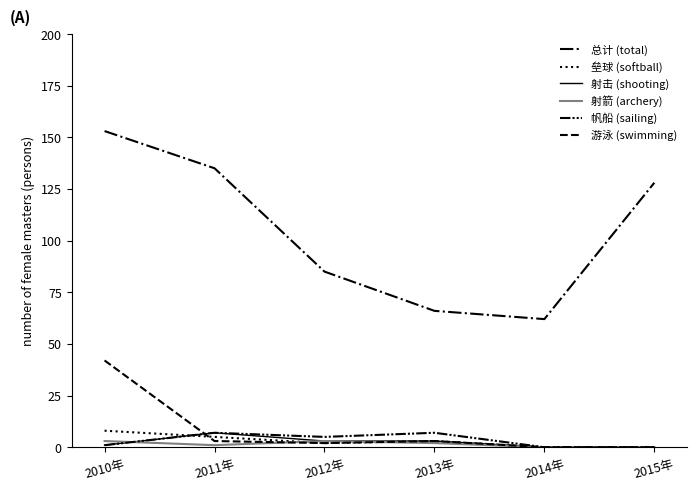

Does the chart have visible grid lines?

No